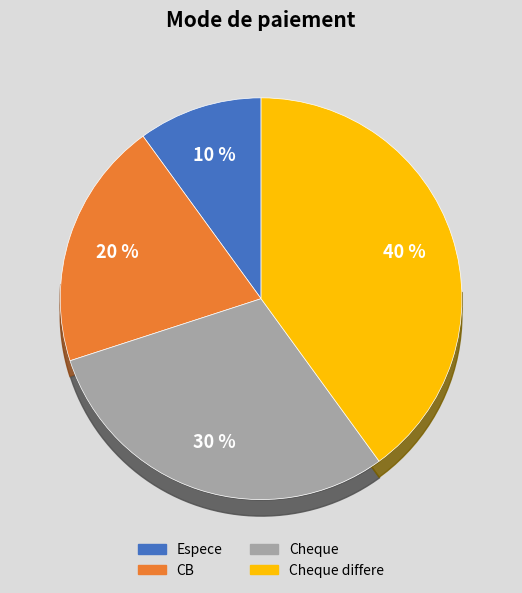

How many segments does this pie chart have?

4